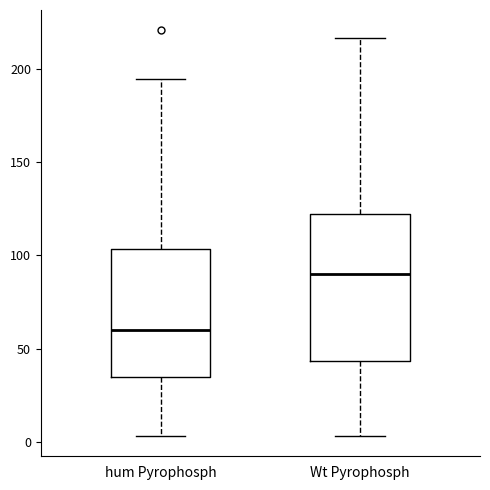

Reading left to right, transcribe this box plot: for each box, give where its median line is, the range the box spans, and where its two whiskers end, as read against the y-axis. The values are not printed on the chart, so give them approximately, as read against the axis.

hum Pyrophosph: median 60, box 35 to 105, whiskers 5 to 195
Wt Pyrophosph: median 90, box 45 to 120, whiskers 5 to 215